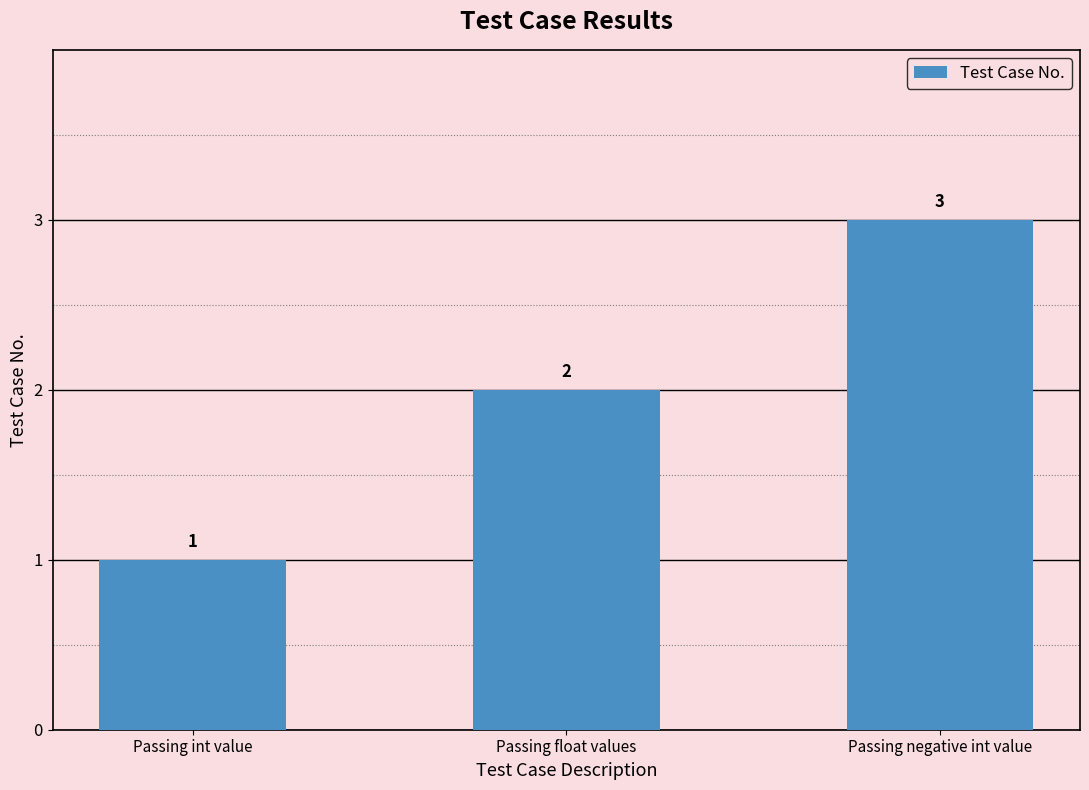

How many series are shown in this chart?

1